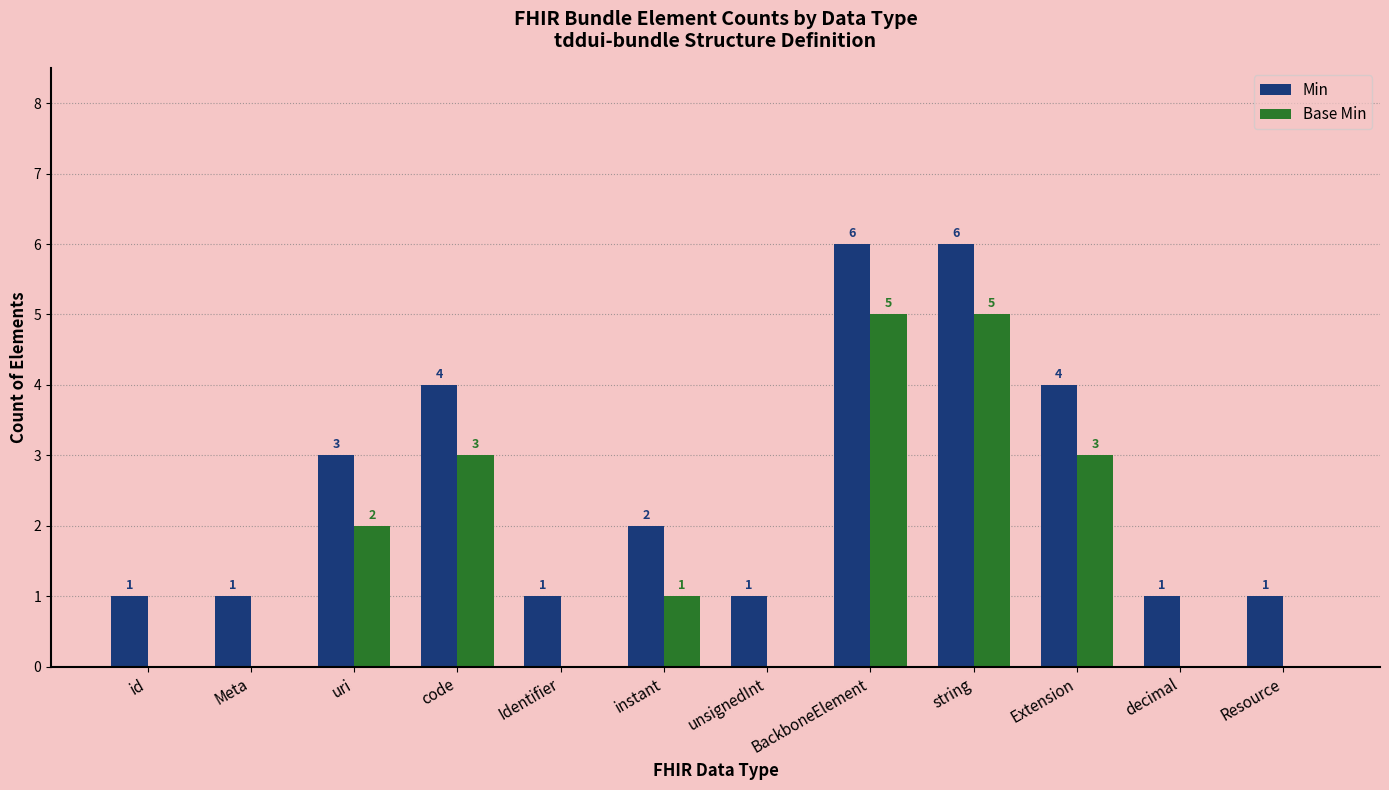

What are all the series names shown in the legend?

Min, Base Min